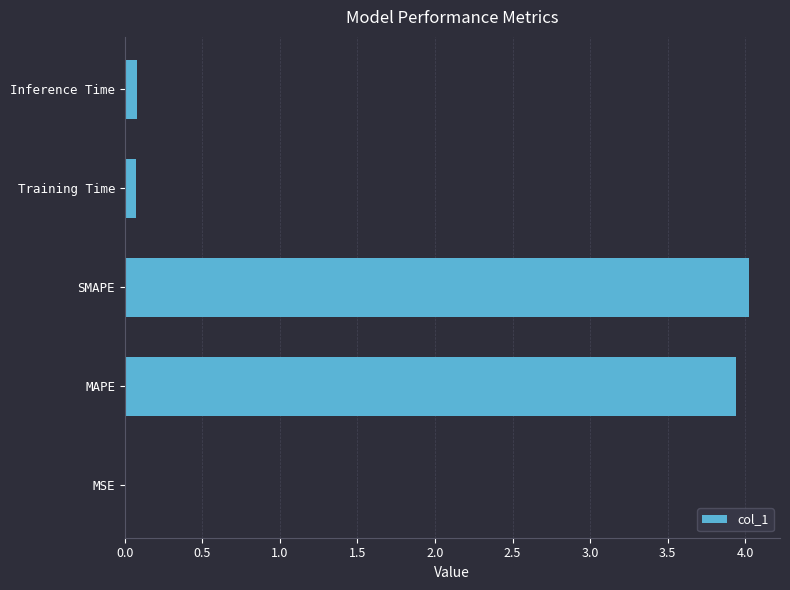

Between MAPE and Training Time, which is larger?

MAPE